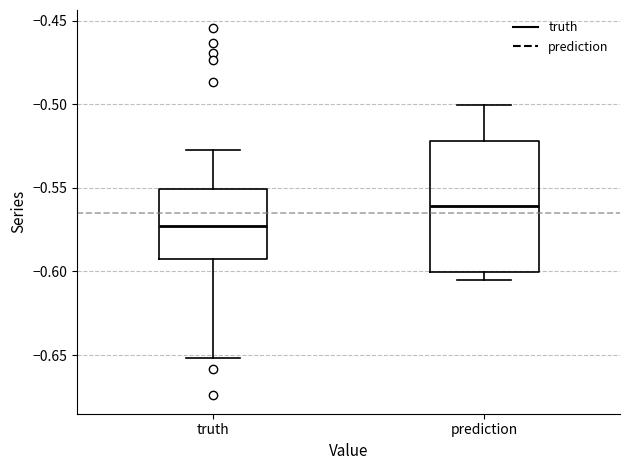

Reading left to right, transcribe this box plot: for each box, give where its median line is, the range the box spans, and where its two whiskers end, as read against the y-axis. The values are not printed on the chart, so give them approximately, as read against the axis.

truth: median -0.575, box -0.595 to -0.550, whiskers -0.650 to -0.530
prediction: median -0.560, box -0.600 to -0.520, whiskers -0.605 to -0.500